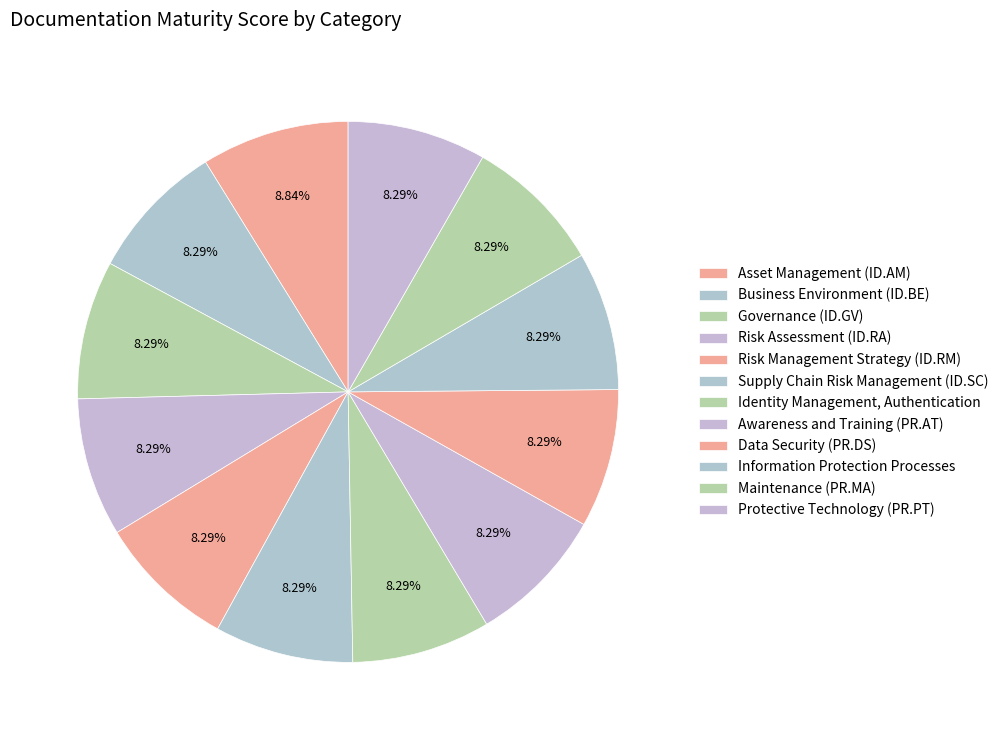

Do Awareness and Training (PR.AT) and Maintenance (PR.MA) together represent more than half of the pie?

No